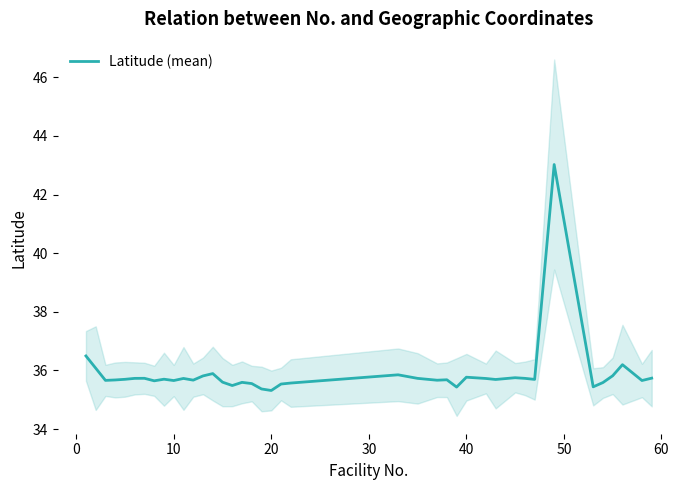

Reading right to left, extract all data points from this chart.

35.7	35.7	36.2	35.8	35.6	35.4	43.0	35.7	35.7	35.8	35.7	35.7	35.8	35.4	35.7	35.7	35.7	35.9	35.6	35.5	35.3	35.4	35.6	35.6	35.5	35.6	35.9	35.8	35.7	35.7	35.7	35.7	35.6	35.7	35.7	35.7	35.7	35.7	36.1	36.5